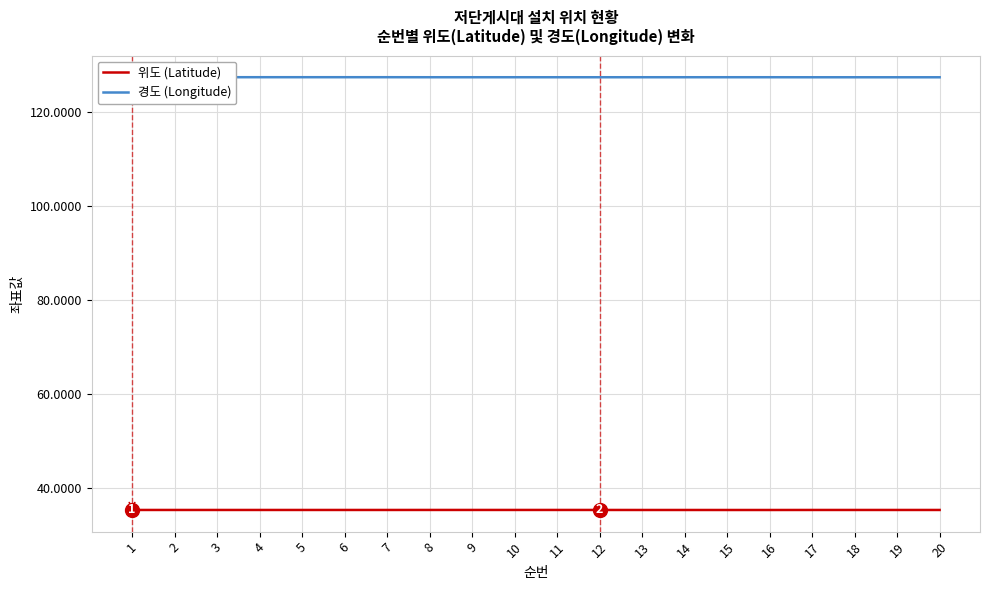

What is the total value across all series at 2?

162.8